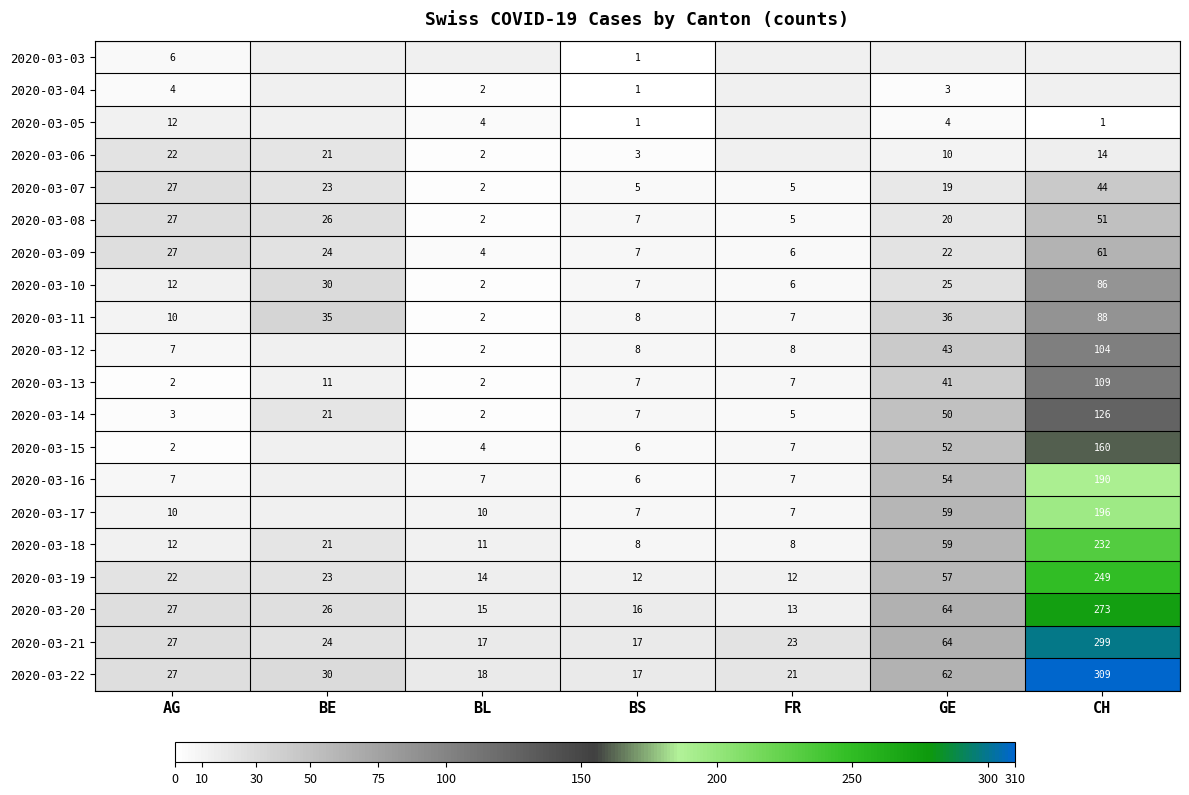

Between BL and GE, which is larger?

GE